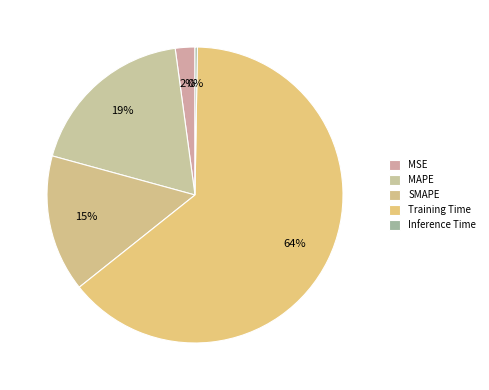

Combined, do Inference Time and Training Time account for over 50%?

Yes